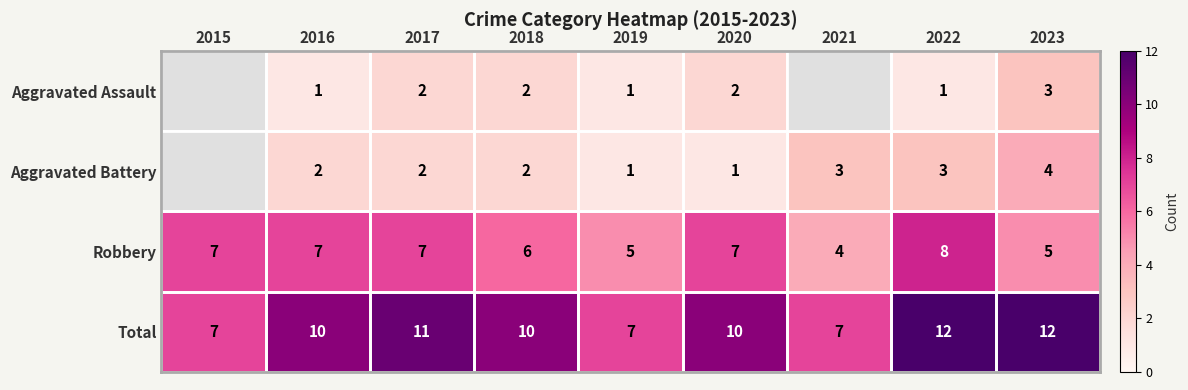

Count the Total values in the range 7 to 11.

7